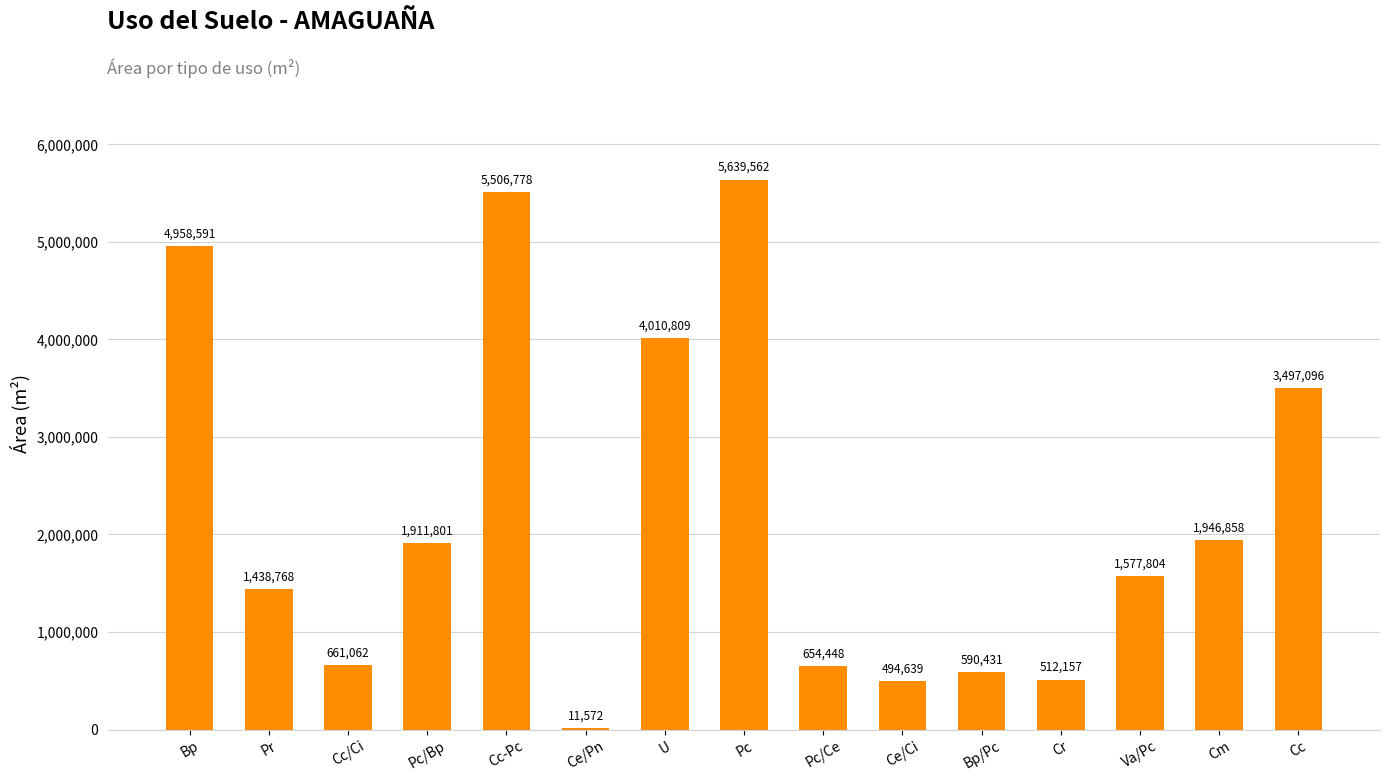

Is it true that the value at Va/Pc is 1577804?

True